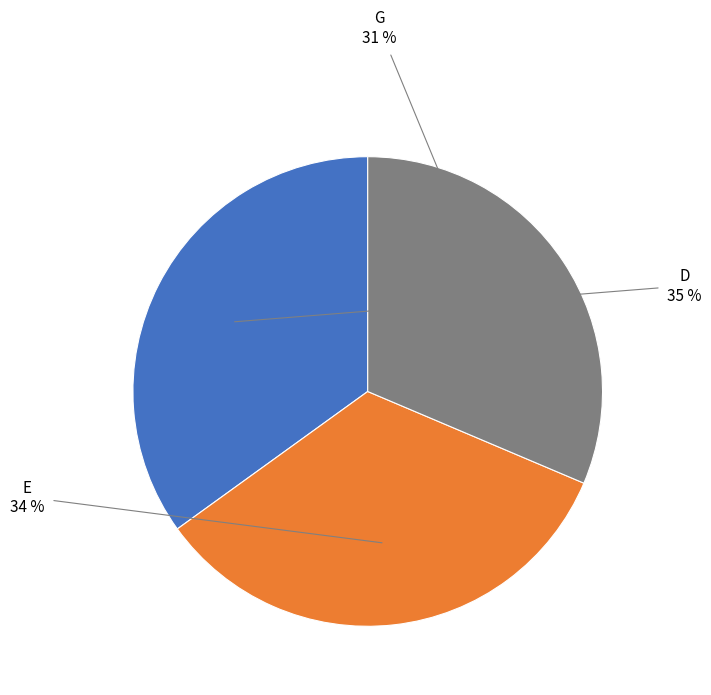

Which has a higher value, D or G?

D